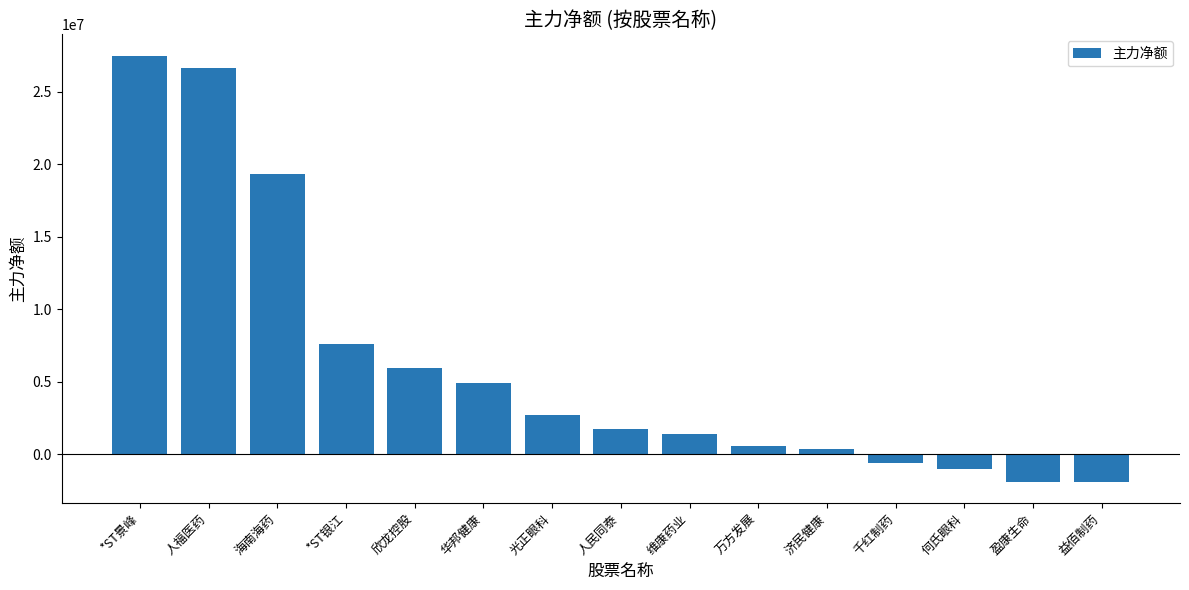

How many values are below 1747895?

7